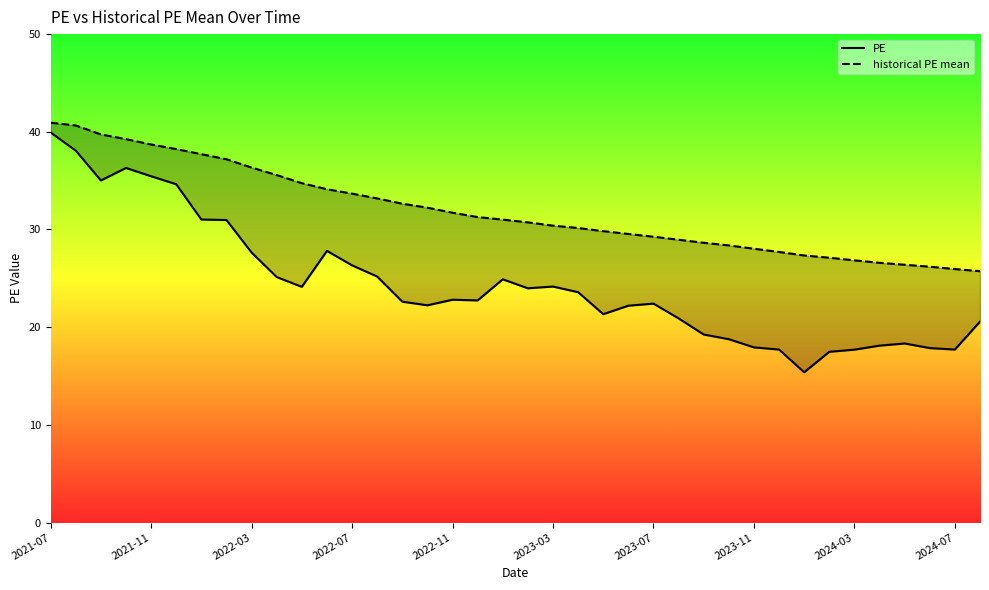

What is the maximum value for PE?

39.9